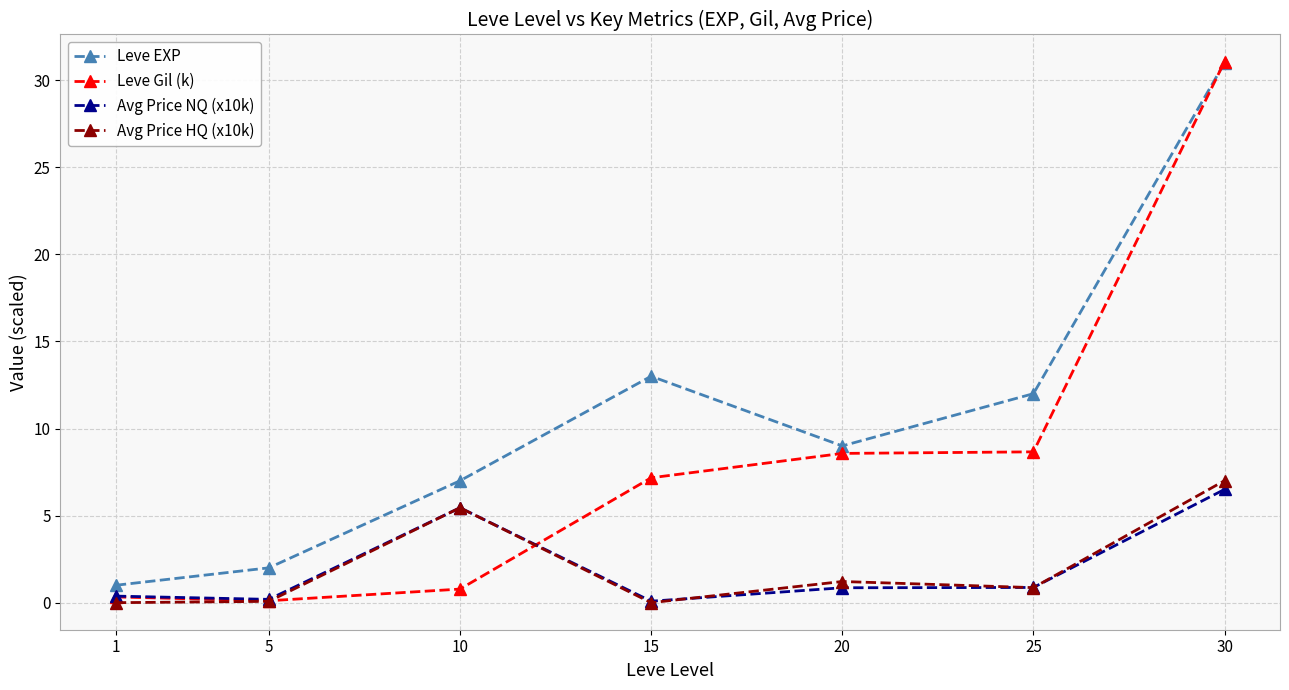

True or false: Leve EXP has a value of 5.0 at 20.

False